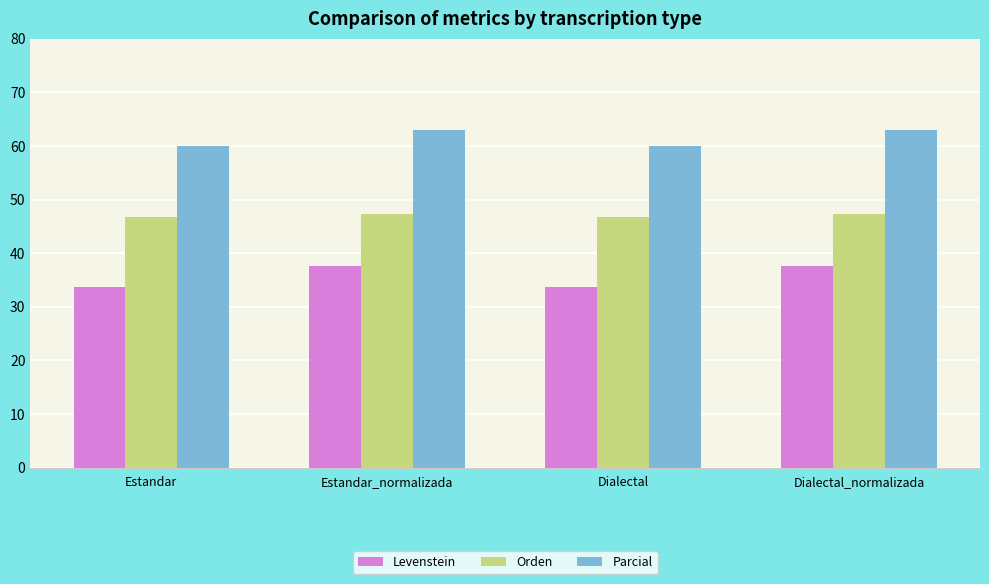

How many bars are there in total?

12